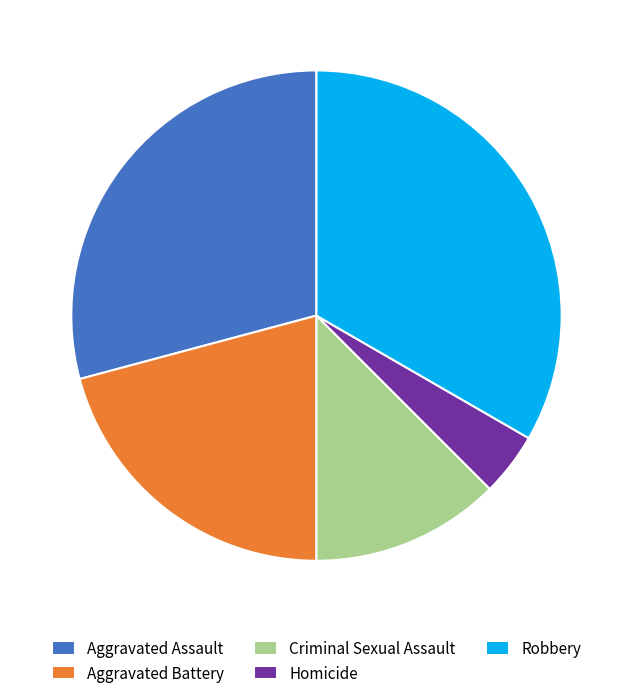

Is it true that Robbery is 41% of the pie?

False